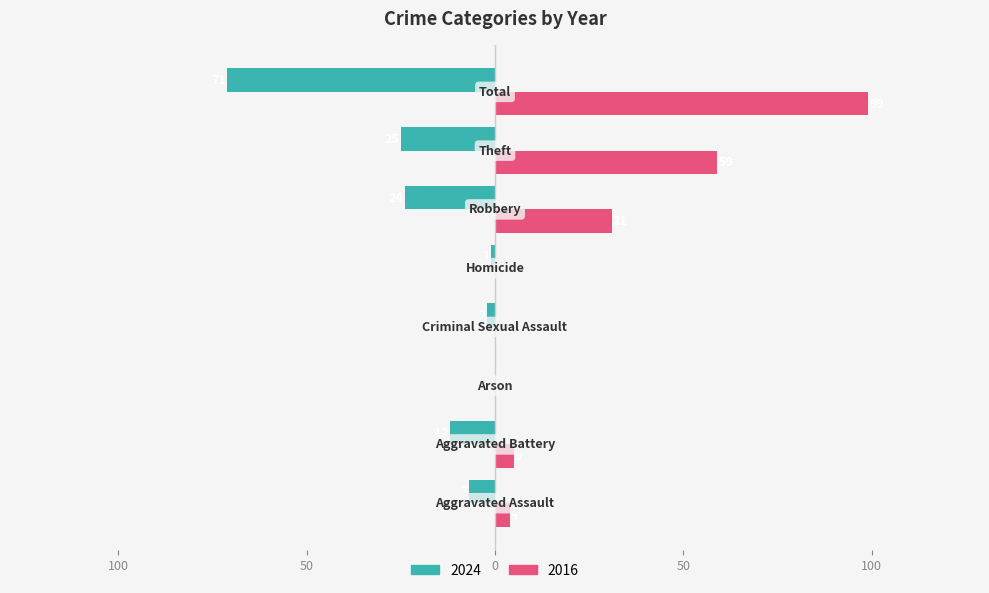

What are all the series names shown in the legend?

2024, 2016